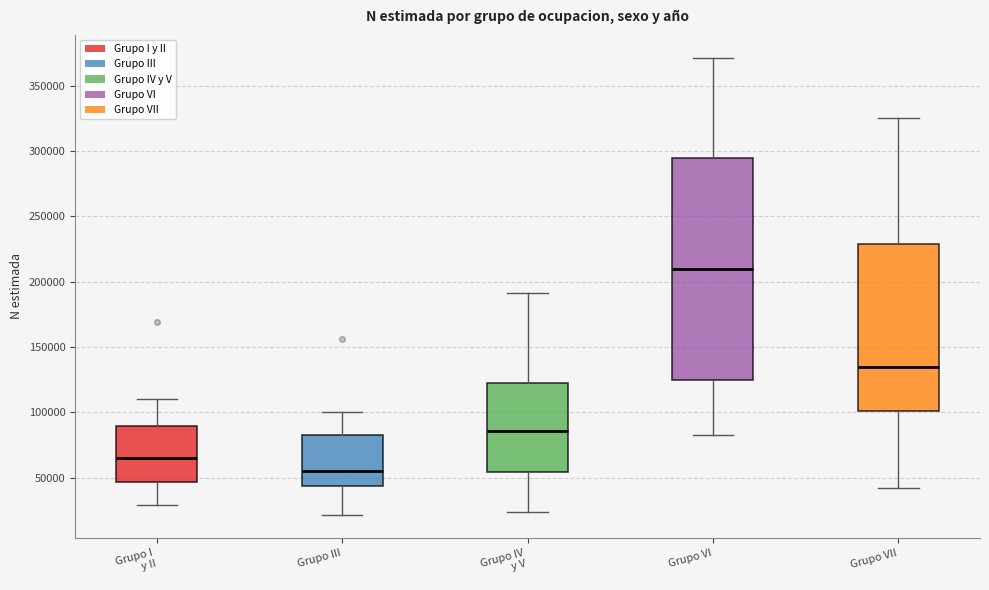

Which box has the highest median line?

Grupo VI